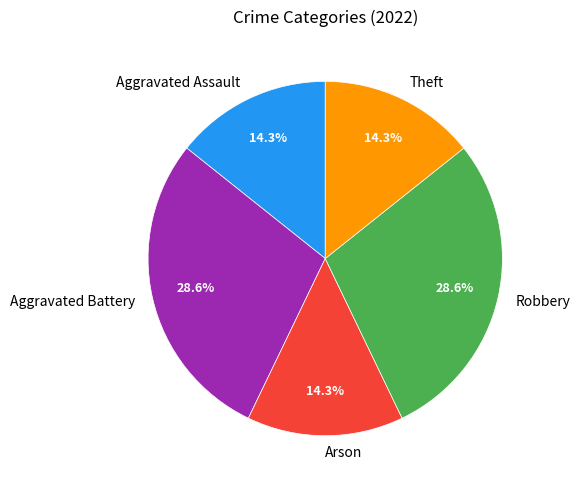

Combined, do Arson and Theft account for over 50%?

No